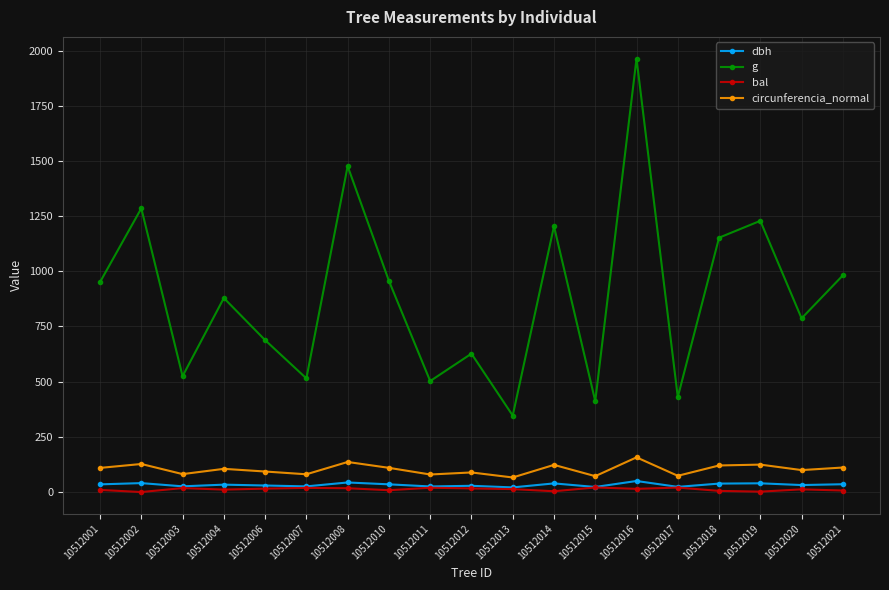

What is the greatest value displayed?

1963.5